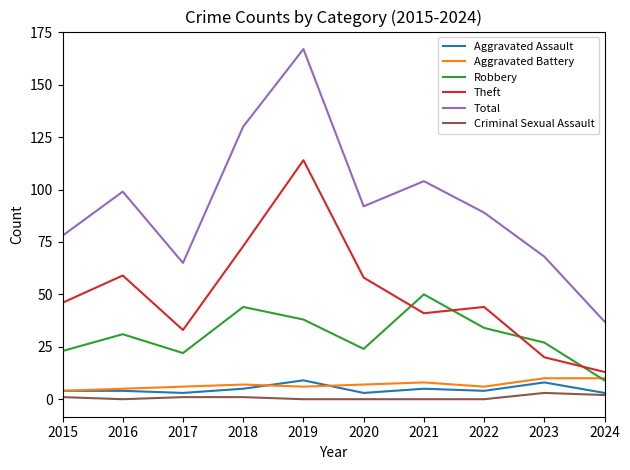

What are all the series names shown in the legend?

Aggravated Assault, Aggravated Battery, Robbery, Theft, Total, Criminal Sexual Assault